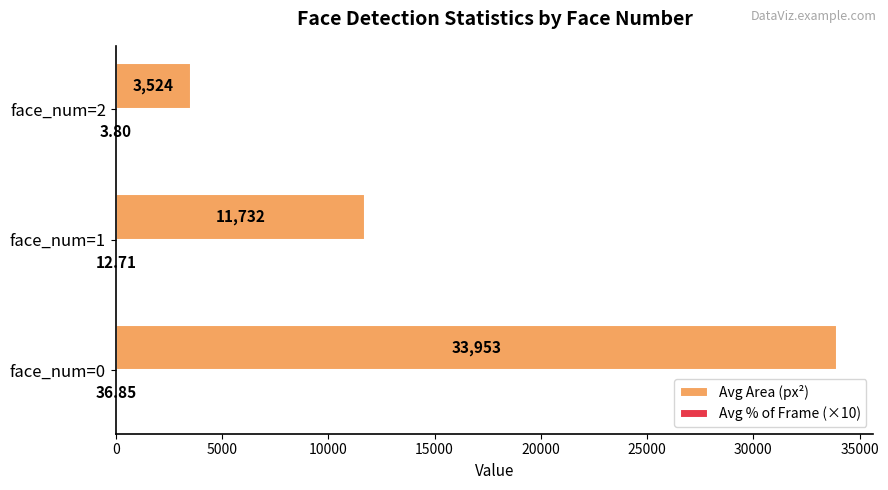

Which series has the largest total across all categories?

Avg Area (px²)